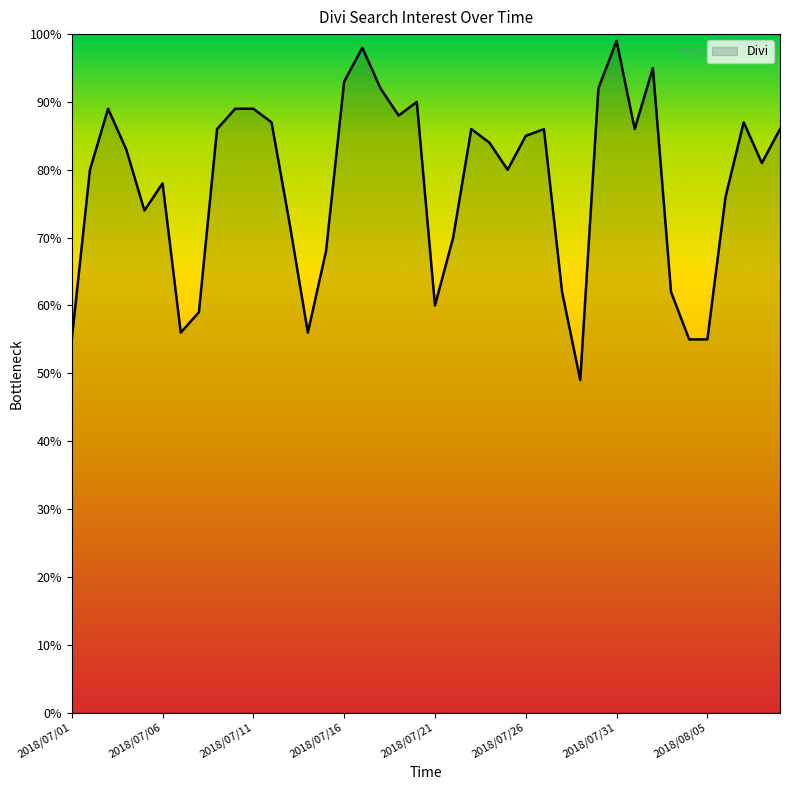

What is the average value?

78